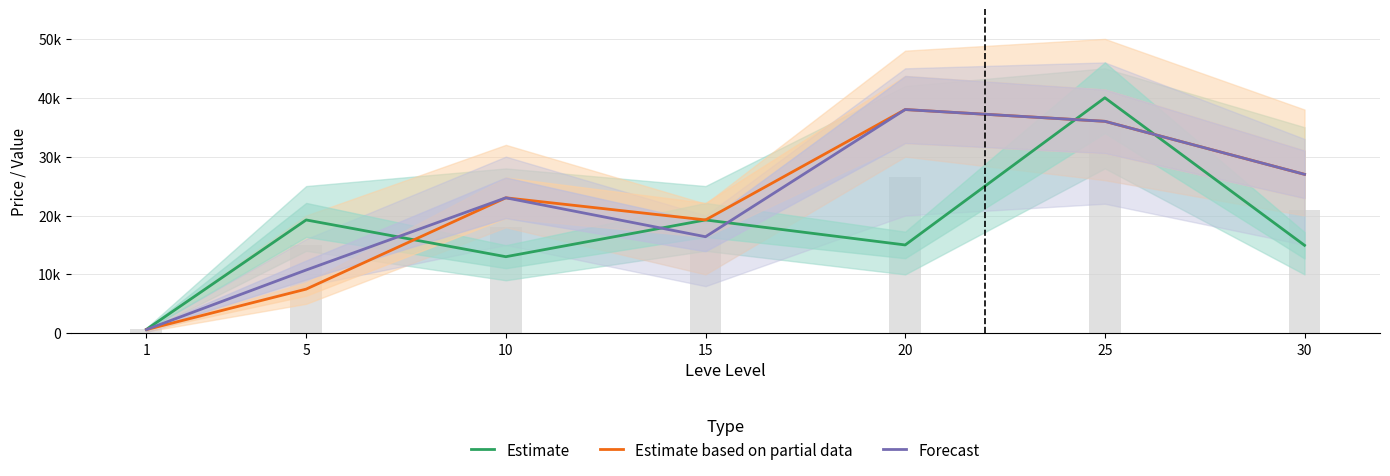

Where is Estimate based on partial data nearest to the value 19313?

15